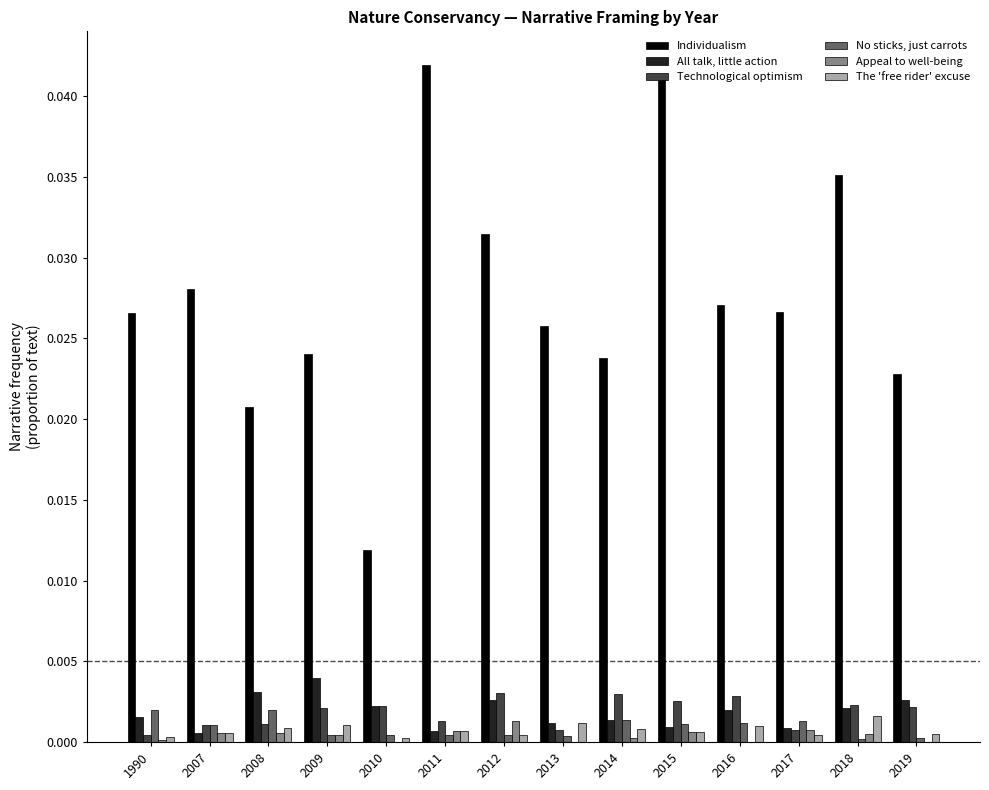

What are all the series names shown in the legend?

Individualism, All talk, little action, Technological optimism, No sticks, just carrots, Appeal to well-being, The 'free rider' excuse